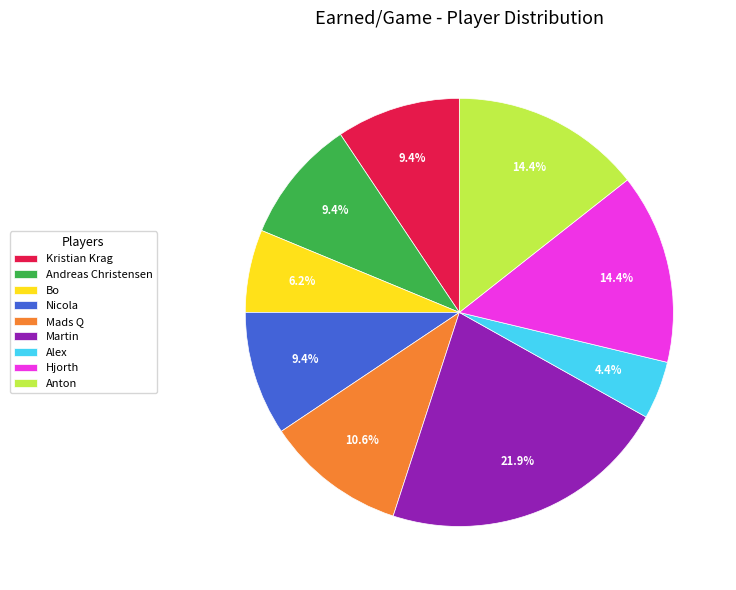

Count the number of slices in the pie.

9